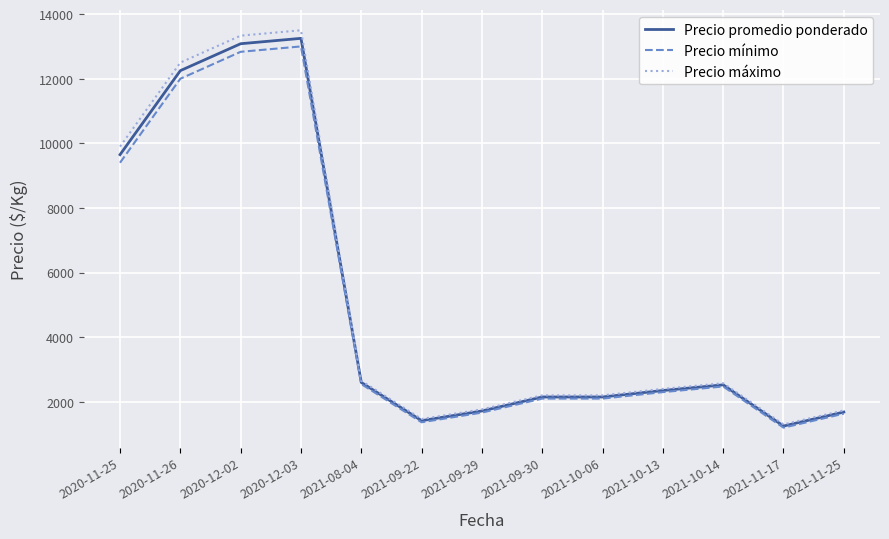

Which series has the largest range (max minus min)?

Precio máximo